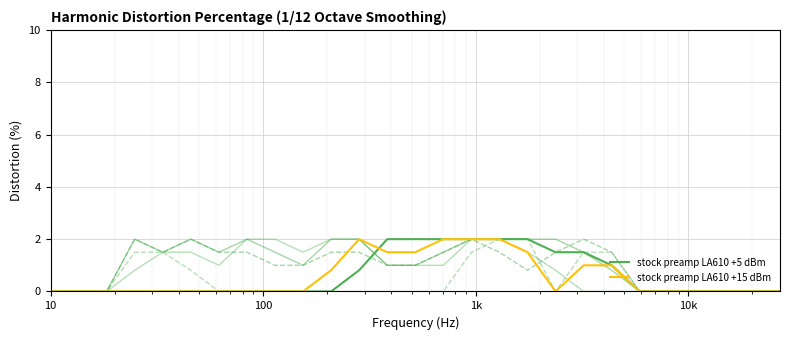

Does the chart have visible grid lines?

Yes